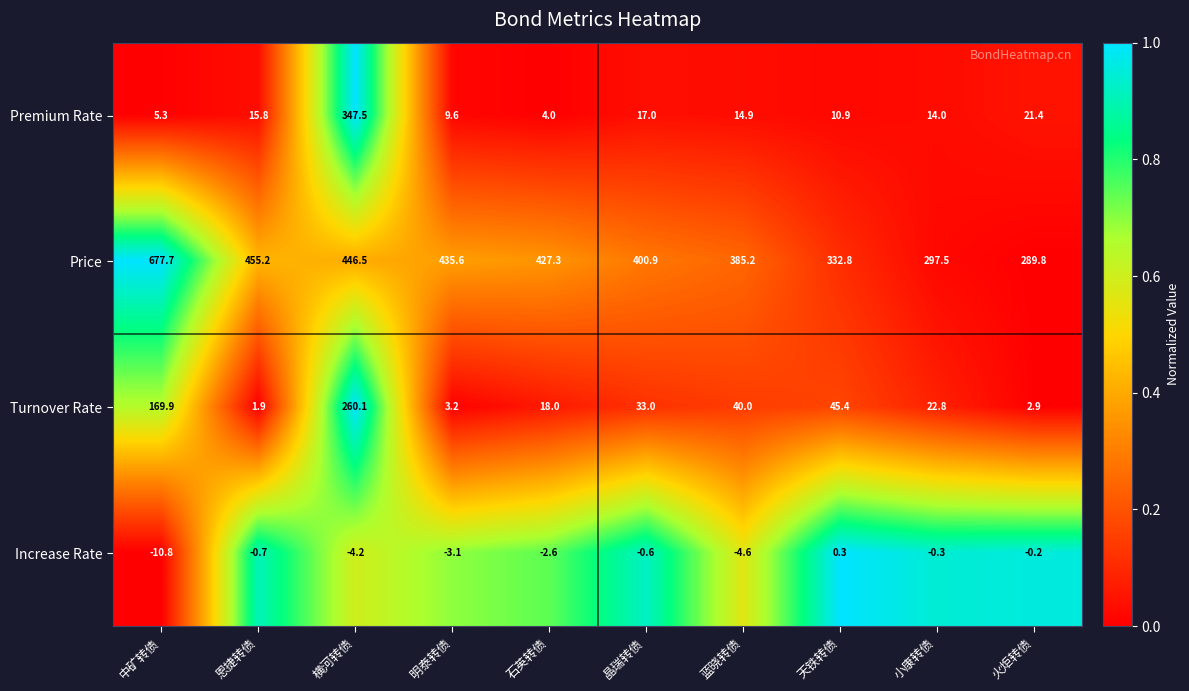

Which series has the largest total across all categories?

Price